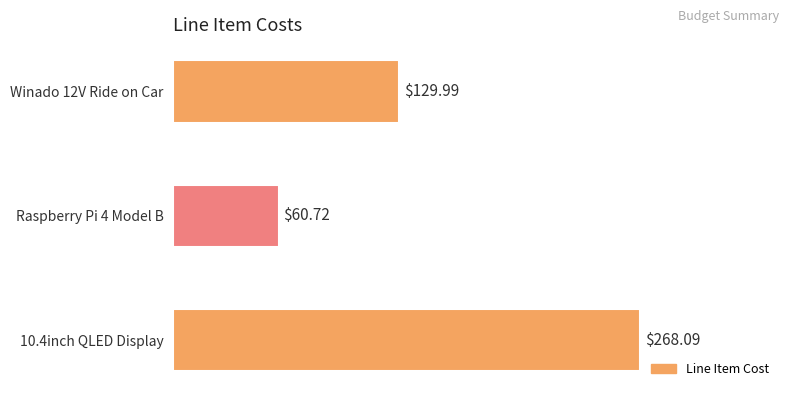

Rank the categories by value from highest to lowest.

10.4inch QLED Display, Winado 12V Ride on Car, Raspberry Pi 4 Model B